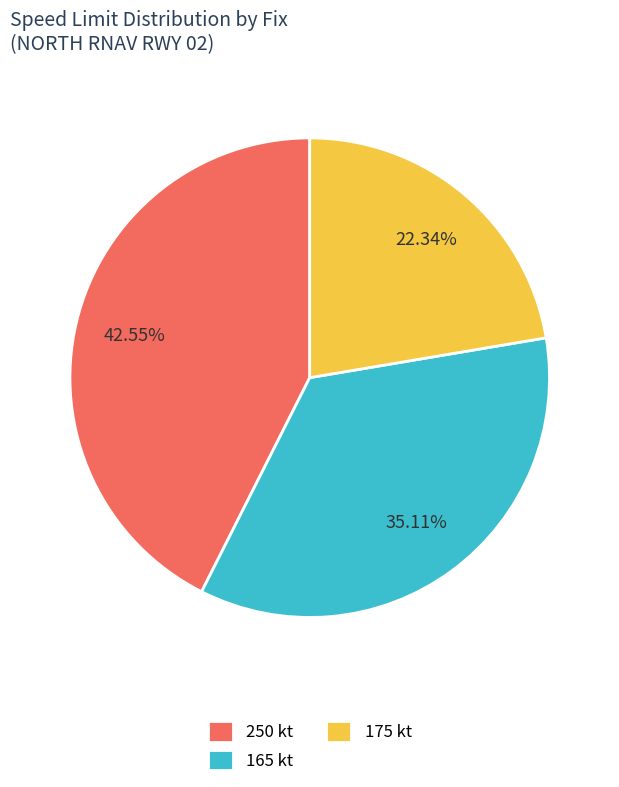

How many segments does this pie chart have?

3